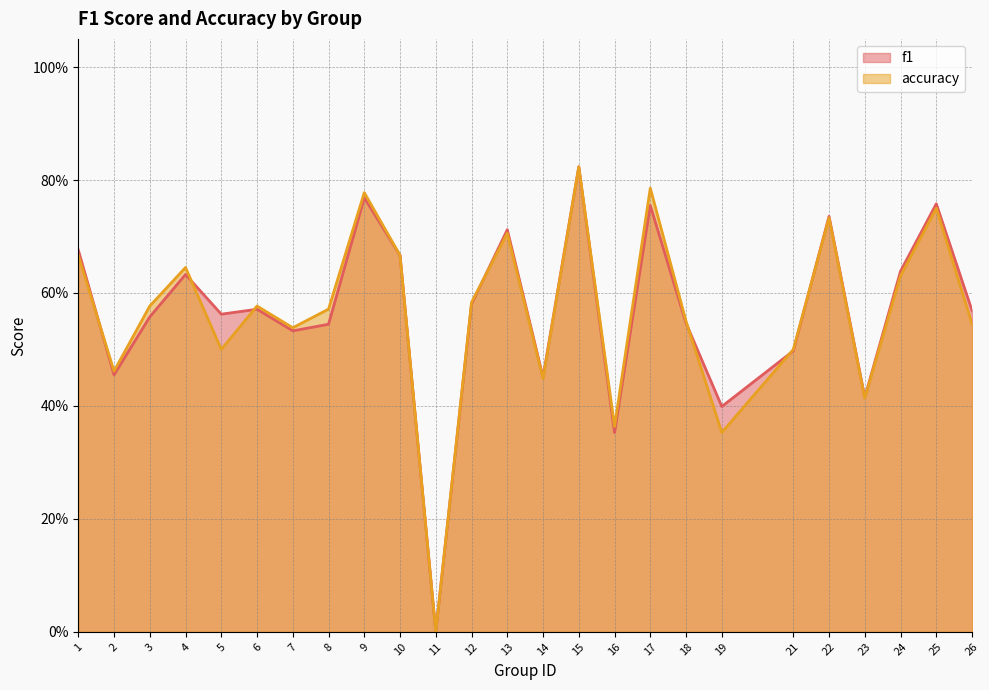

Between which two adjacent categories do accuracy and f1 first intersect?

1 and 2